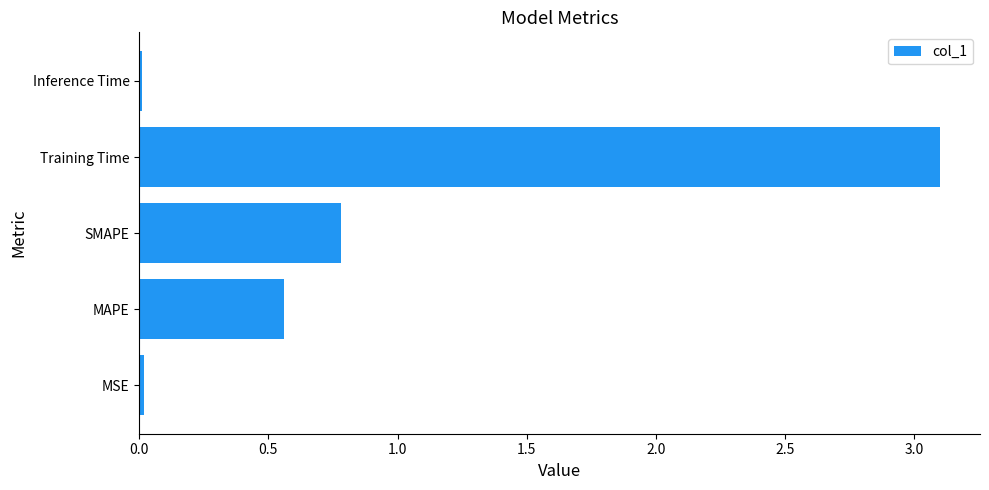

What is the difference between the maximum and minimum values?

3.1